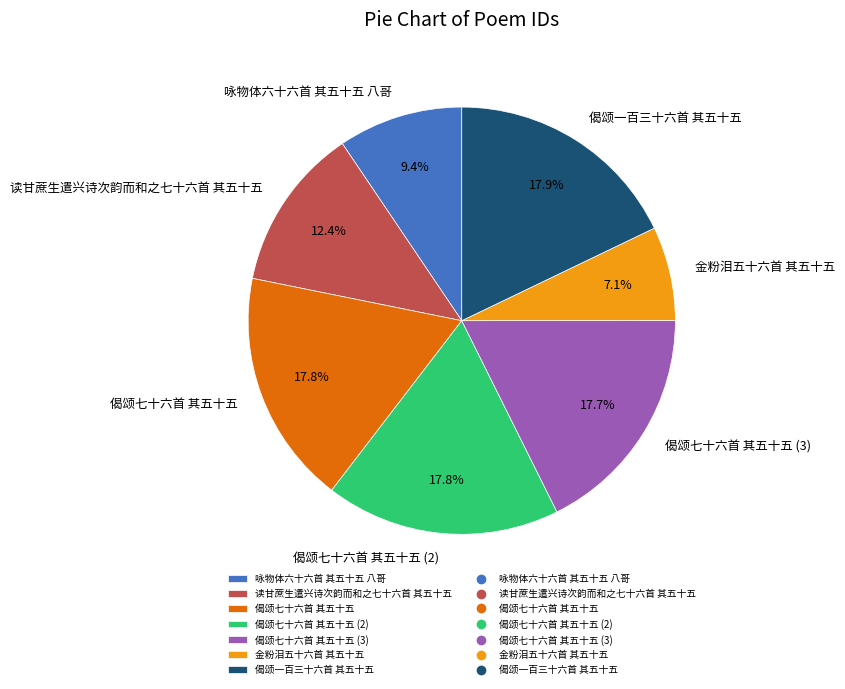

How much of the chart is everything except 咏物体六十六首 其五十五 八哥?

90.6%